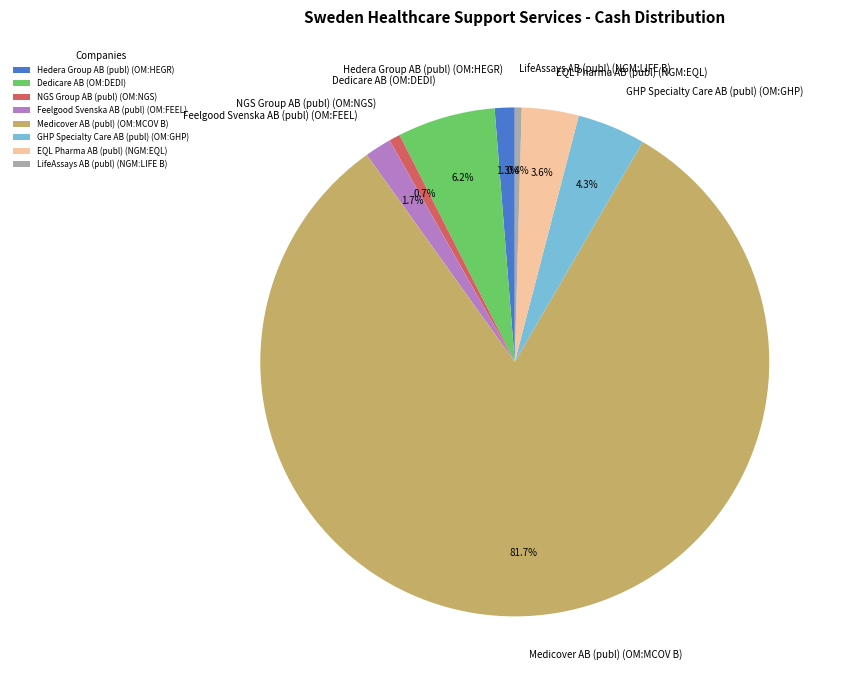

Is there a majority slice in this chart?

Yes